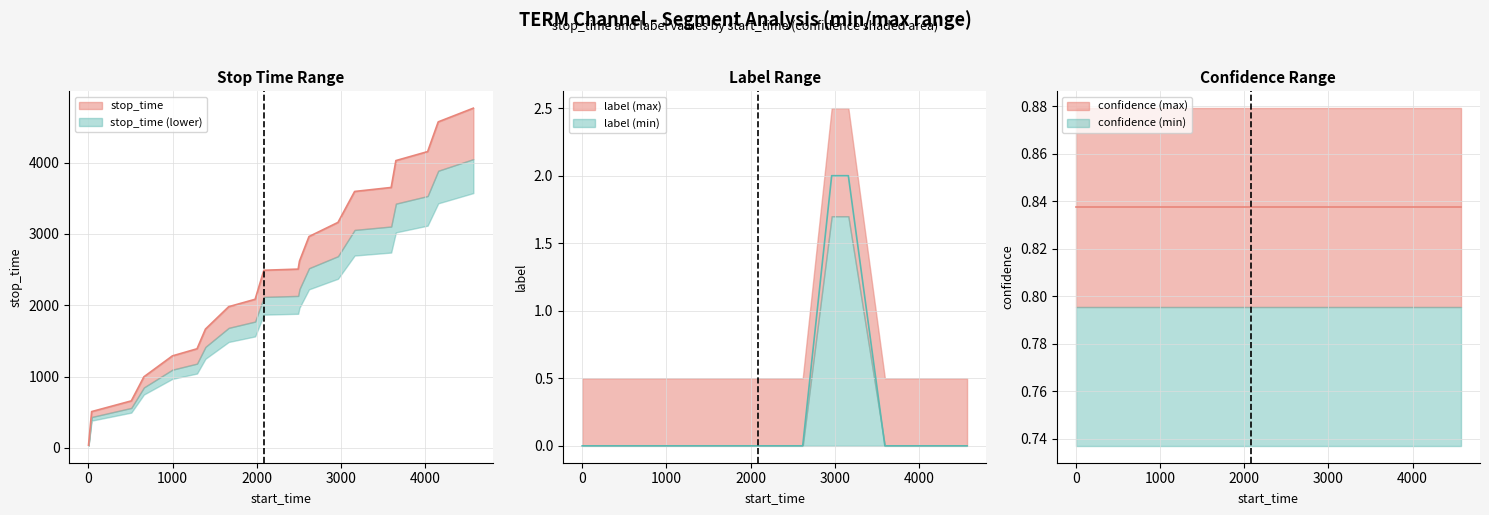

Is it true that label equals -1 at 2084?

False